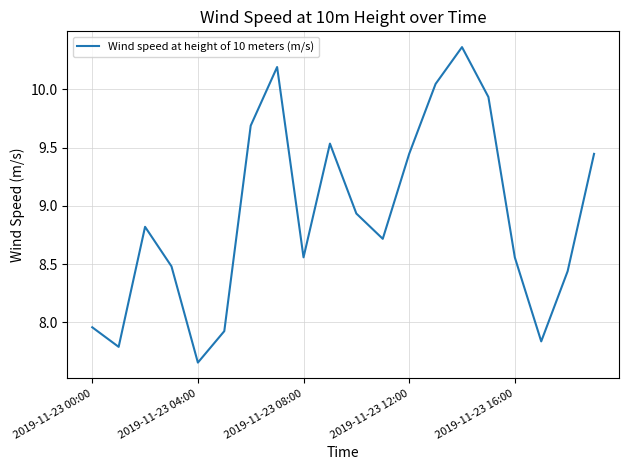

What is the difference between the maximum and minimum values?

2.7